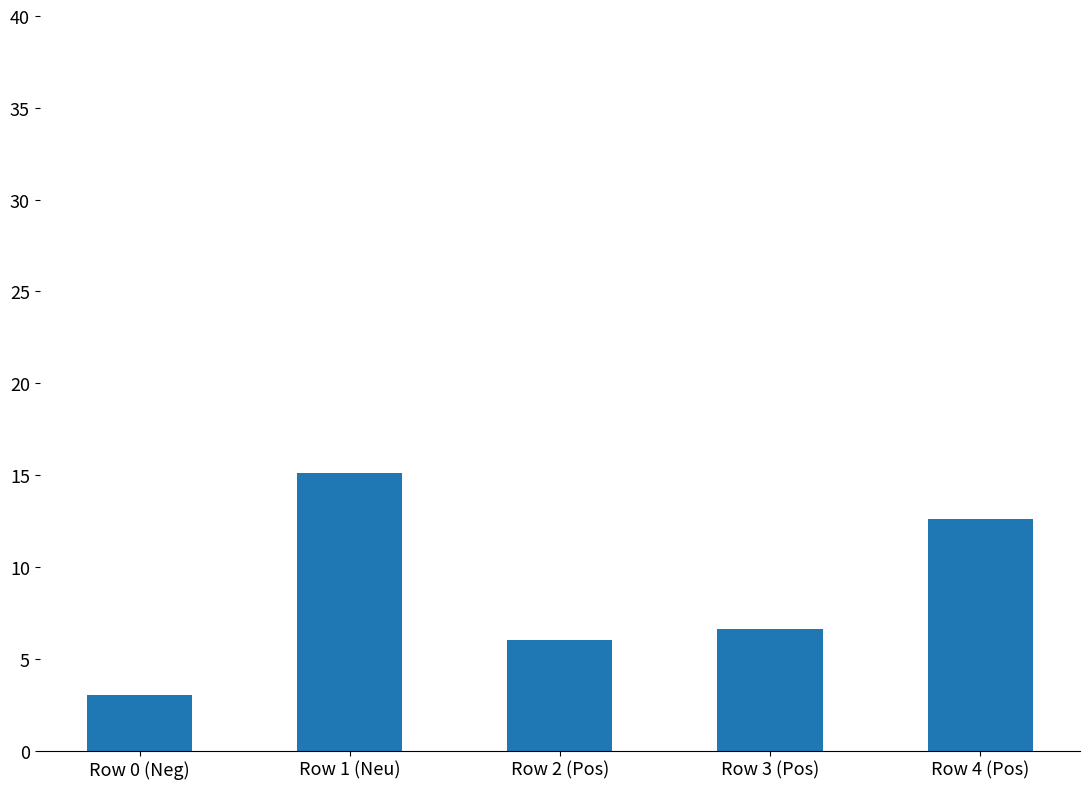

What is the sum of the values at Row 3 (Pos) and Row 2 (Pos)?

12.6